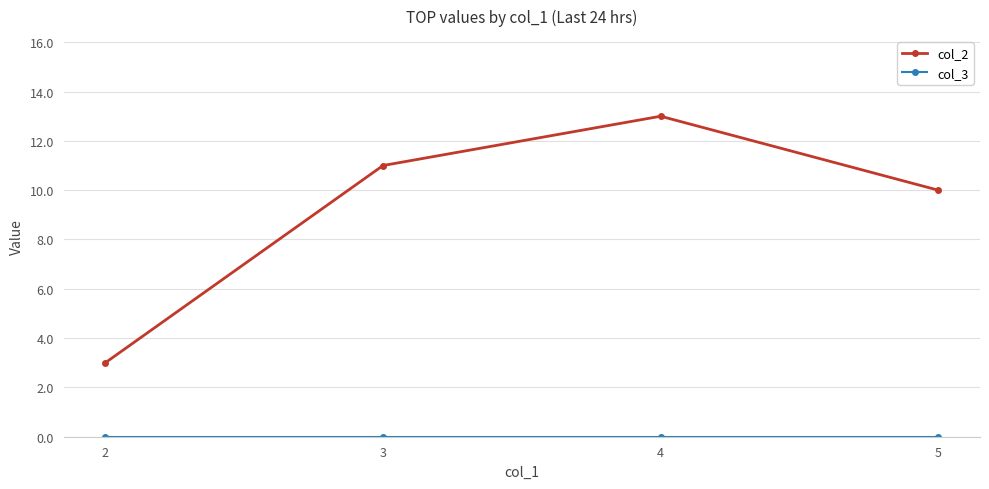

How many lines are shown in the chart?

2